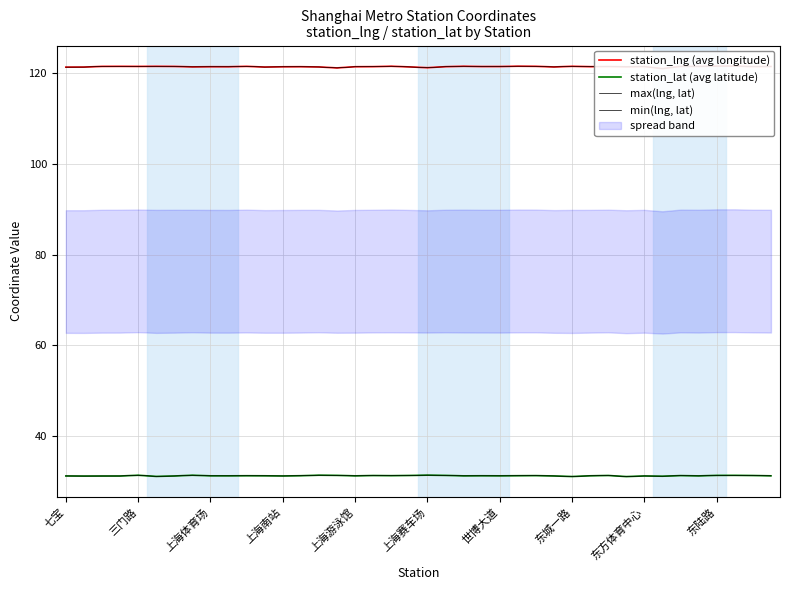

Reading left to right, transcribe all the data shown in this chart.

station_lng (avg longitude): 121.3	121.4	121.5	121.5	121.5	121.5	121.5	121.4	121.4	121.4	121.5	121.4	121.4	121.4	121.4	121.2	121.4	121.5	121.5	121.4	121.2	121.5	121.5	121.5	121.5	121.6	121.5	121.4	121.5	121.5	121.5	121.4	121.5	121.0	121.5	121.5	121.6	121.6	121.5	121.5
station_lat (avg latitude): 31.2	31.1	31.1	31.1	31.3	31.1	31.1	31.3	31.2	31.2	31.2	31.2	31.2	31.2	31.3	31.3	31.2	31.2	31.2	31.3	31.3	31.3	31.2	31.2	31.2	31.2	31.2	31.2	31.0	31.2	31.3	31.0	31.2	31.1	31.2	31.2	31.3	31.3	31.3	31.2
max(lng, lat): 121.3	121.4	121.5	121.5	121.5	121.5	121.5	121.4	121.4	121.4	121.5	121.4	121.4	121.4	121.4	121.2	121.4	121.5	121.5	121.4	121.2	121.5	121.5	121.5	121.5	121.6	121.5	121.4	121.5	121.5	121.5	121.4	121.5	121.0	121.5	121.5	121.6	121.6	121.5	121.5
min(lng, lat): 31.2	31.1	31.1	31.1	31.3	31.1	31.1	31.3	31.2	31.2	31.2	31.2	31.2	31.2	31.3	31.3	31.2	31.2	31.2	31.3	31.3	31.3	31.2	31.2	31.2	31.2	31.2	31.2	31.0	31.2	31.3	31.0	31.2	31.1	31.2	31.2	31.3	31.3	31.3	31.2